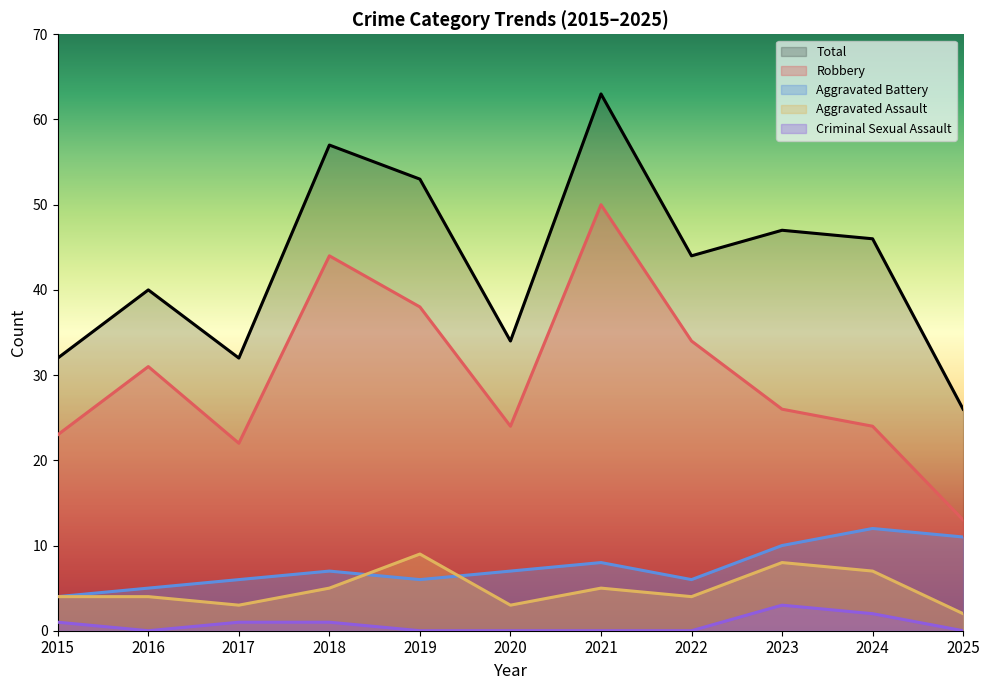

List the labels in order of Aggravated Battery value, largest first.

2024, 2025, 2023, 2021, 2018, 2020, 2017, 2019, 2022, 2016, 2015